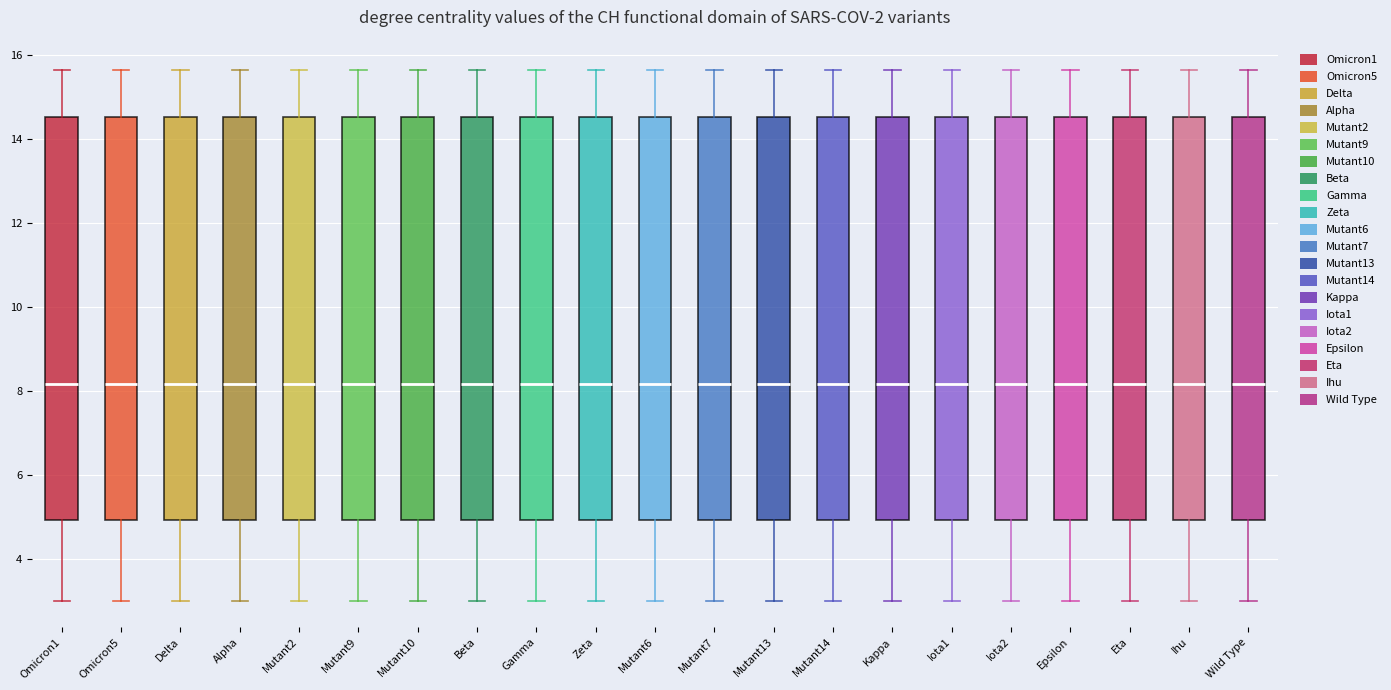

Where is the lower edge of the box for Wild Type on the y-axis? The values are not printed on the chart, so give them approximately, as read against the axis.

5.0